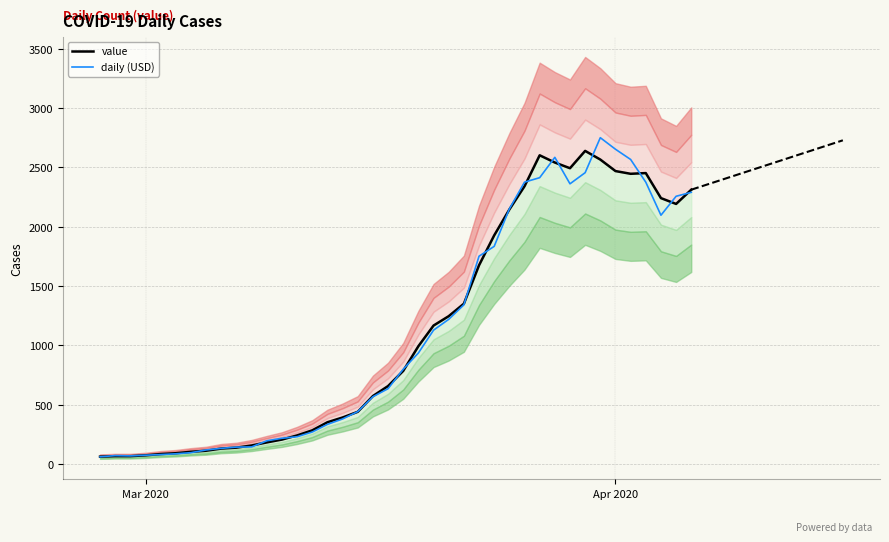

Read the value at 2020-04-04.

2241